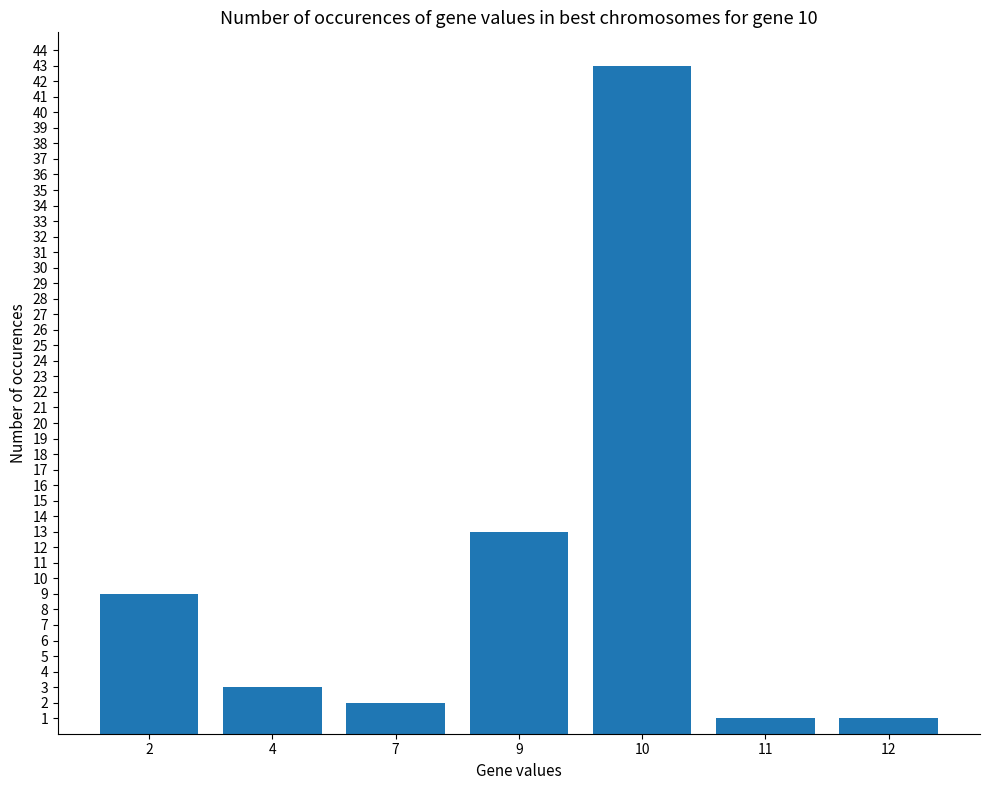

What is the value of the 6th bar from the left?

1